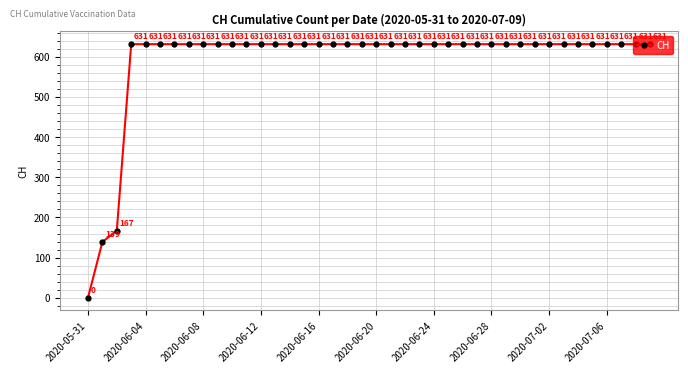

True or false: the data has more than 2 interior local peaks.

False